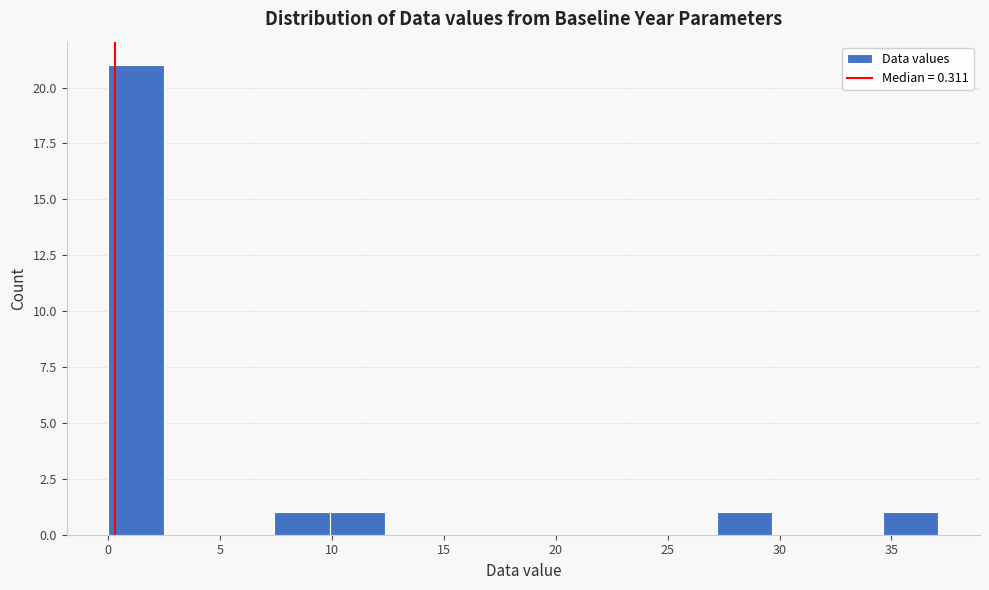

Over which range of the x-axis is the bar tallest?

0.0 to 2.5